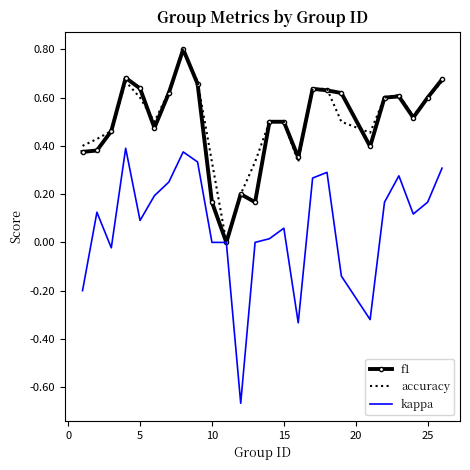

What is the greatest value displayed?

0.8